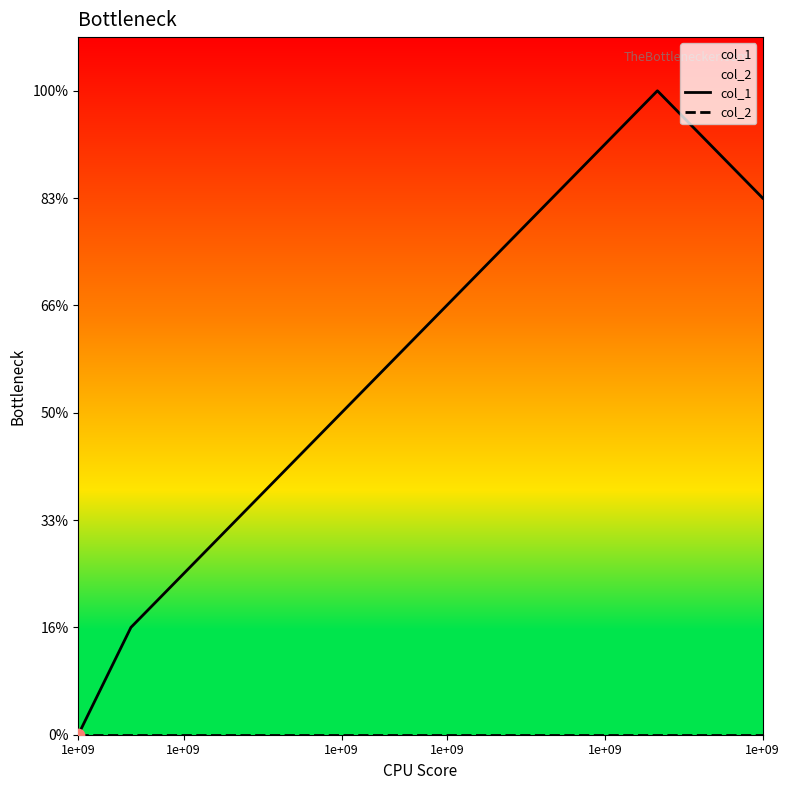

What are all the series names shown in the legend?

col_1, col_2